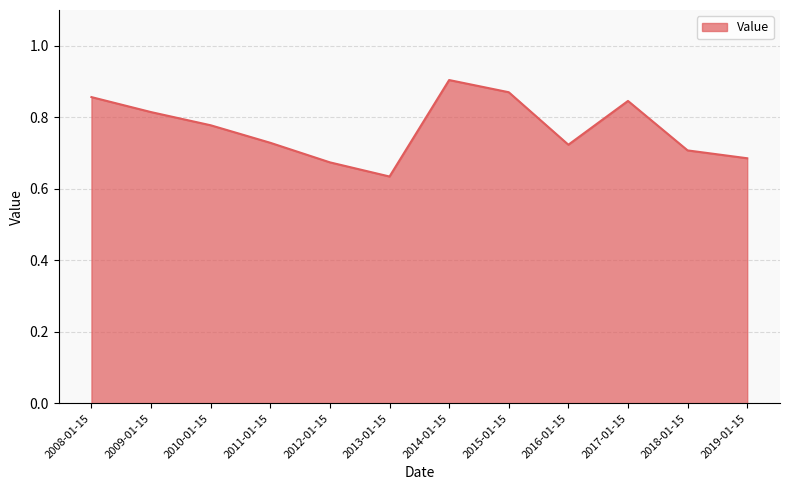

What position from the left is 2016-01-15?

9